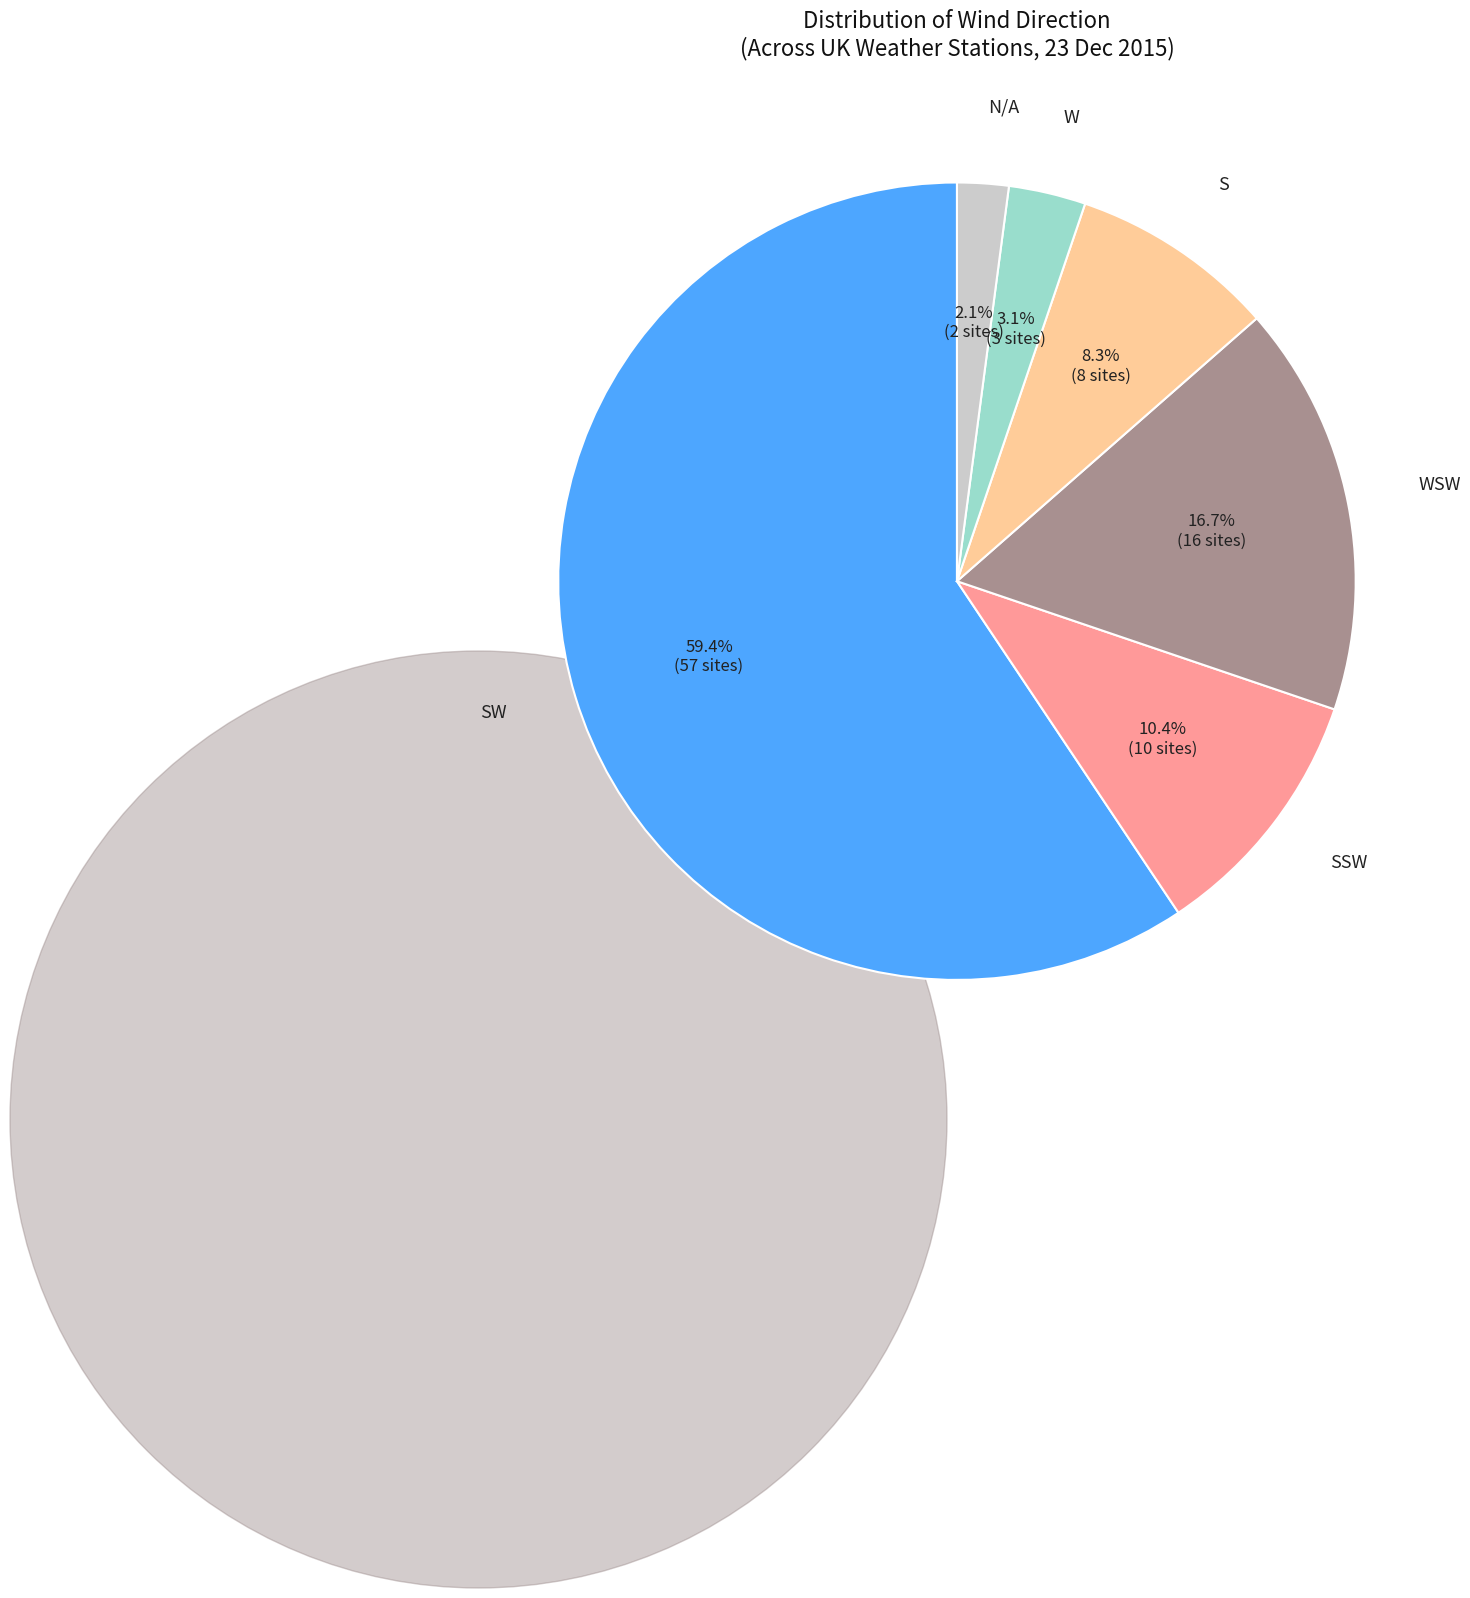

To the nearest percent, what is the difference between the W and WSW slice percentages?

14%